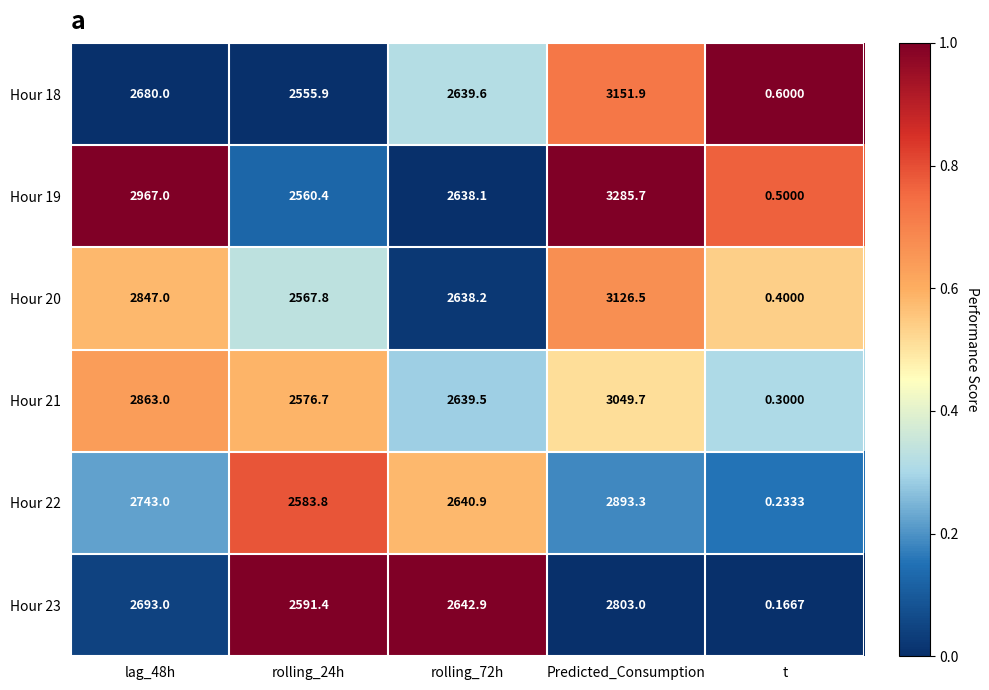

Is the value of Hour 21 at rolling_24h greater than the value of Hour 23 at t?

Yes